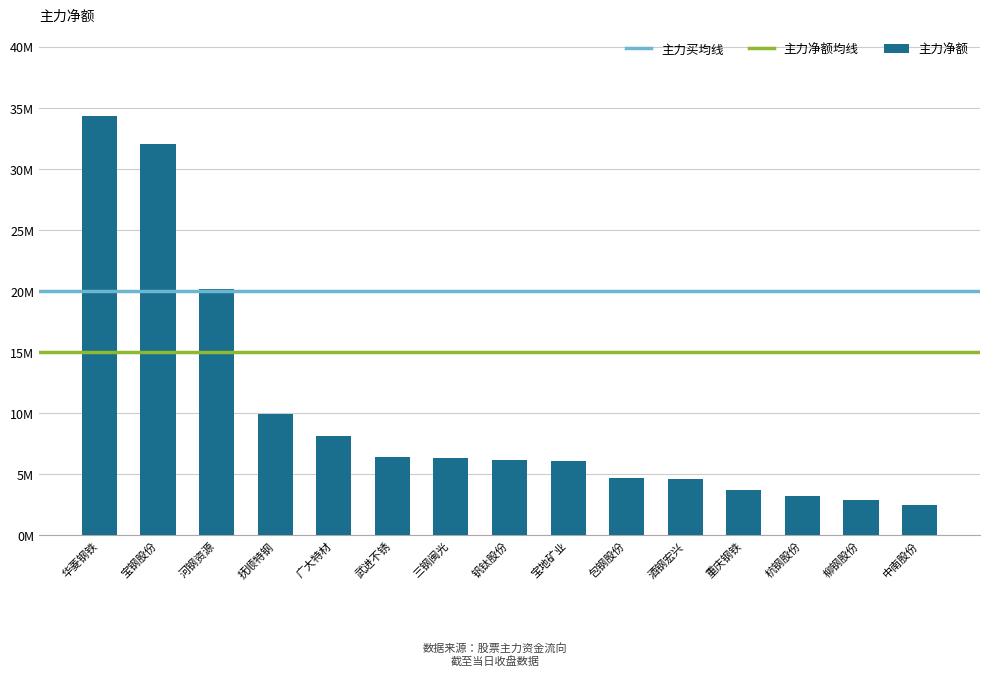

Reading left to right, list all the values displayed in this chart.

华菱钢铁=34381309	宝钢股份=32074049	河钢资源=20179777	抚顺特钢=9936341	广大特材=8122484	武进不锈=6401815	三钢闽光=6303581	钒钛股份=6157070	宝地矿业=6107919	包钢股份=4742254	酒钢宏兴=4639399	重庆钢铁=3680238	杭钢股份=3208572	柳钢股份=2910419	中南股份=2460769